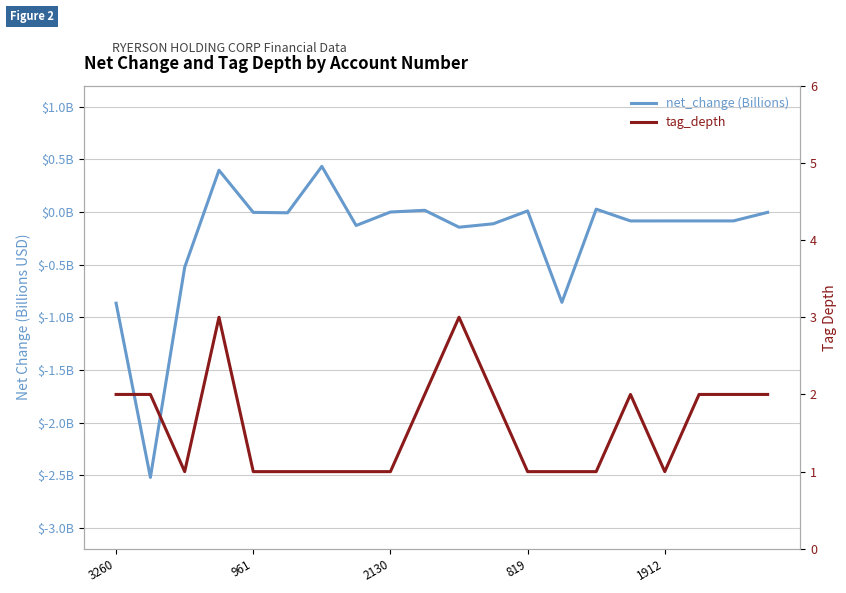

The tag_depth series shows 2.8 at 961. True or false?

False